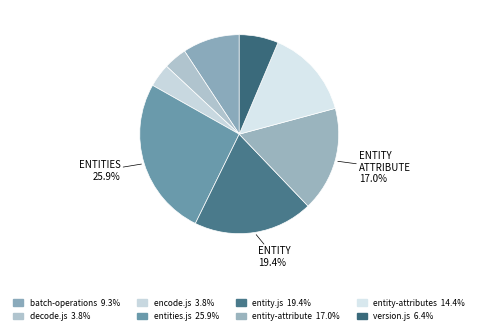

How many segments does this pie chart have?

8